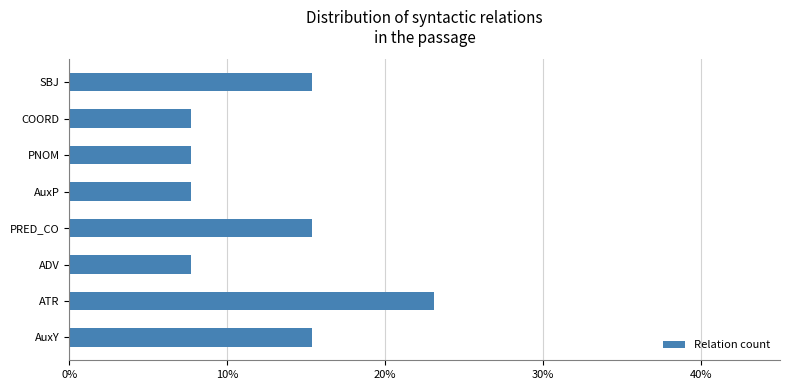

Reading bottom to top, extract all data points from this chart.

AuxY=15.4	ATR=23.1	ADV=7.7	PRED_CO=15.4	AuxP=7.7	PNOM=7.7	COORD=7.7	SBJ=15.4